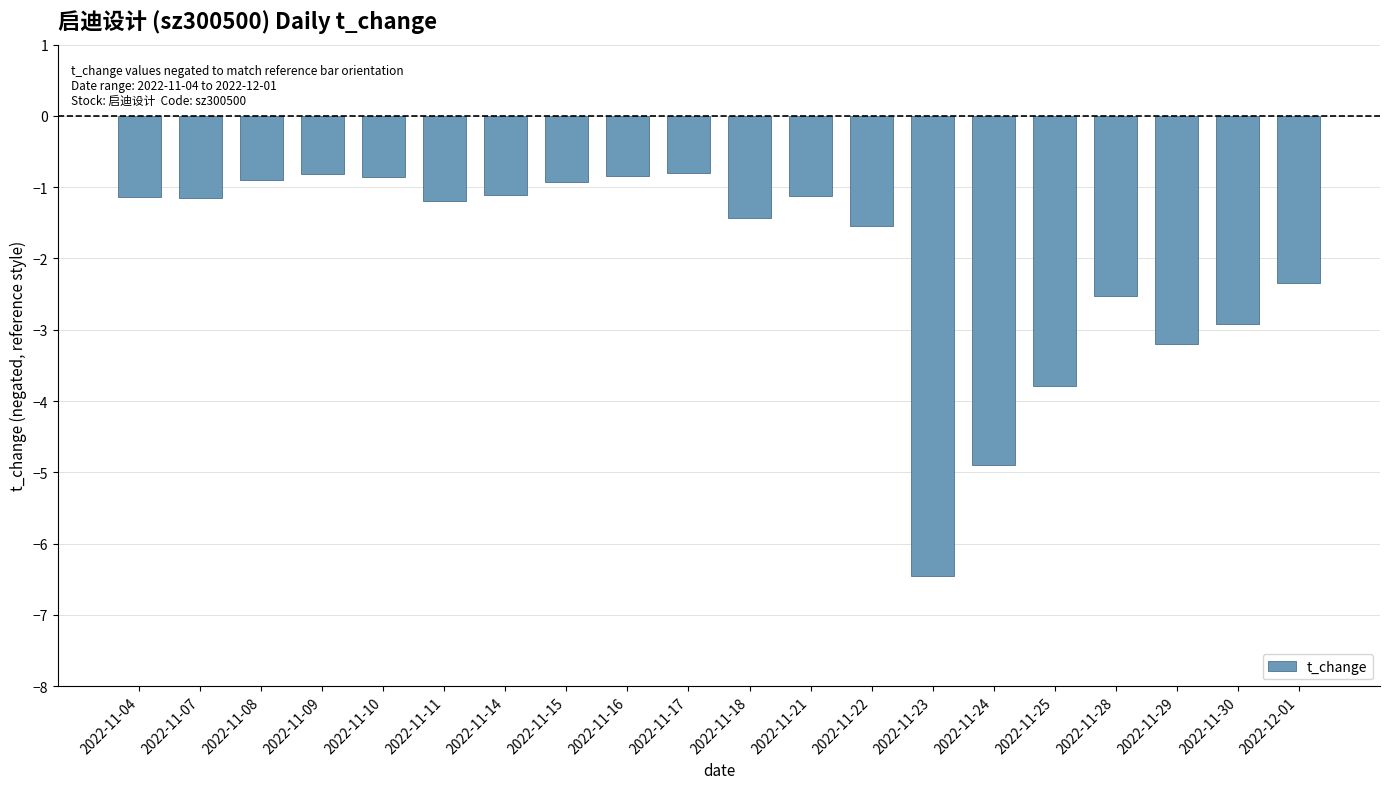

What is the difference between the second highest and second lowest values?

4.1